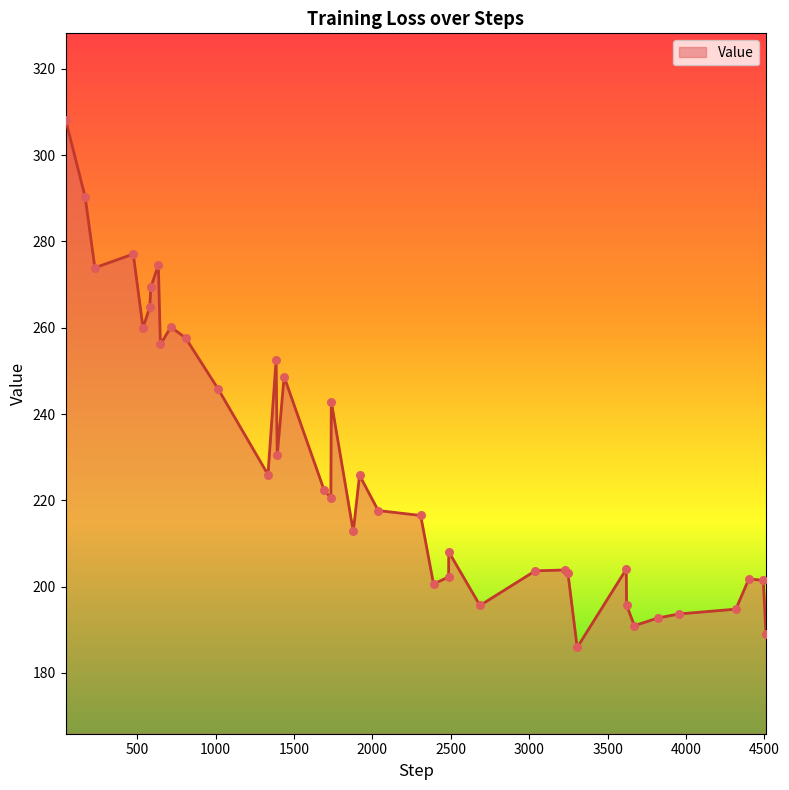

What is the difference between the maximum and minimum values?

122.4